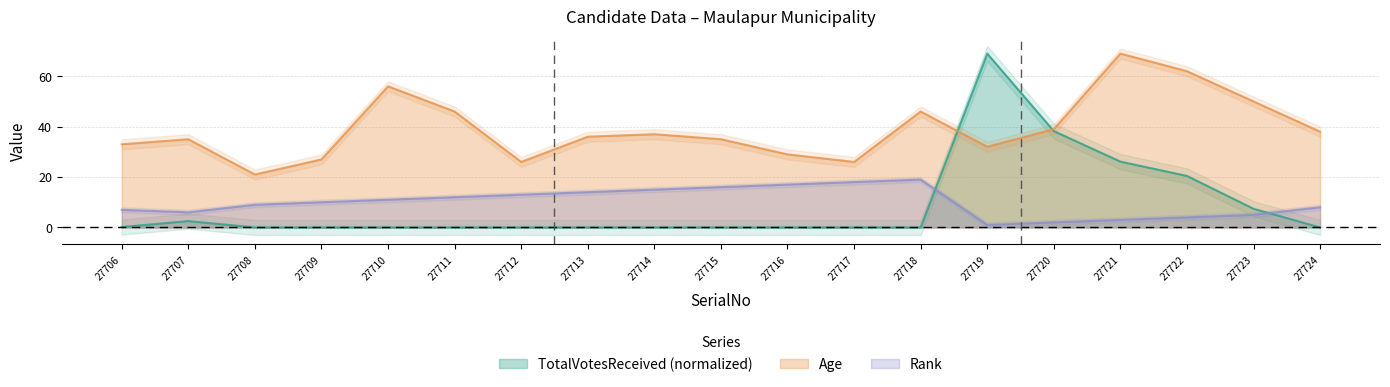

What are all the series names shown in the legend?

Rank, Age, TotalVotesReceived